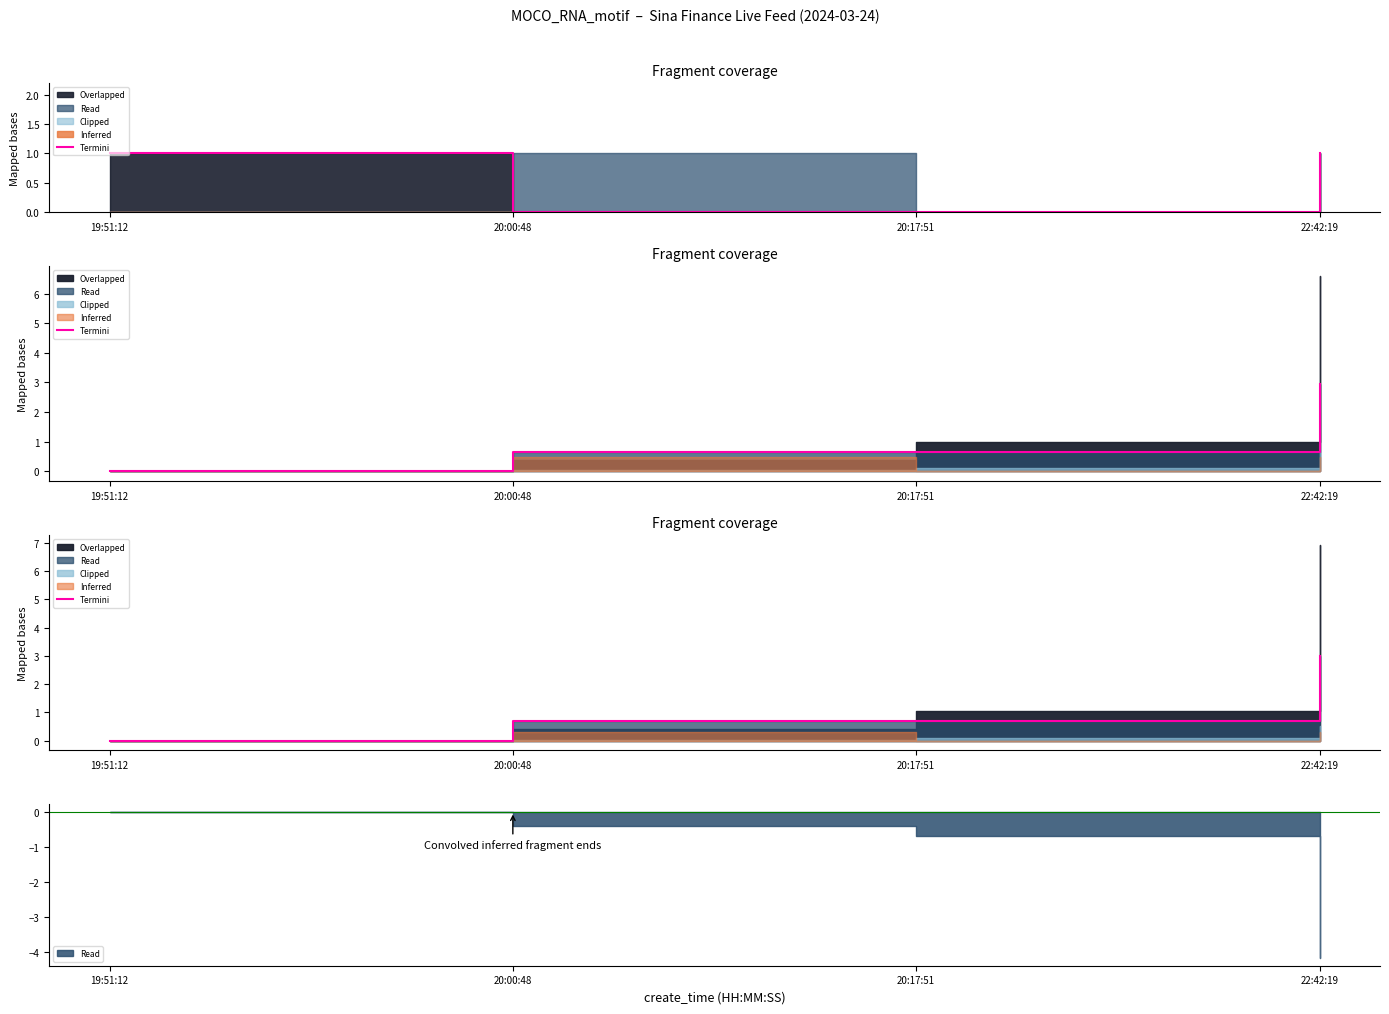

Is it true that the value at 19:51:12 is 1.0?

False